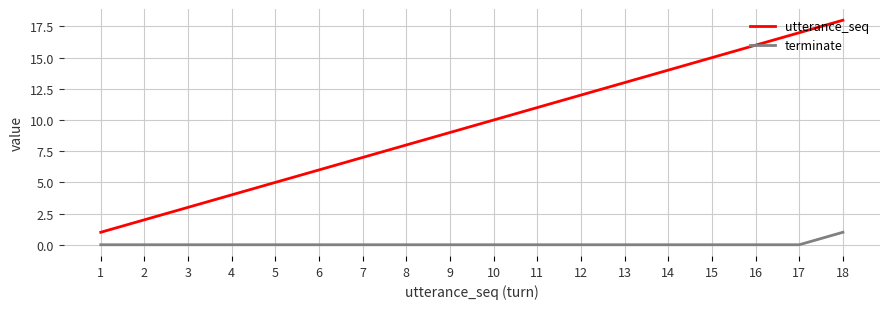

Reading left to right, list all the values displayed in this chart.

utterance_seq: 1	2	3	4	5	6	7	8	9	10	11	12	13	14	15	16	17	18
terminate: 0	0	0	0	0	0	0	0	0	0	0	0	0	0	0	0	0	1